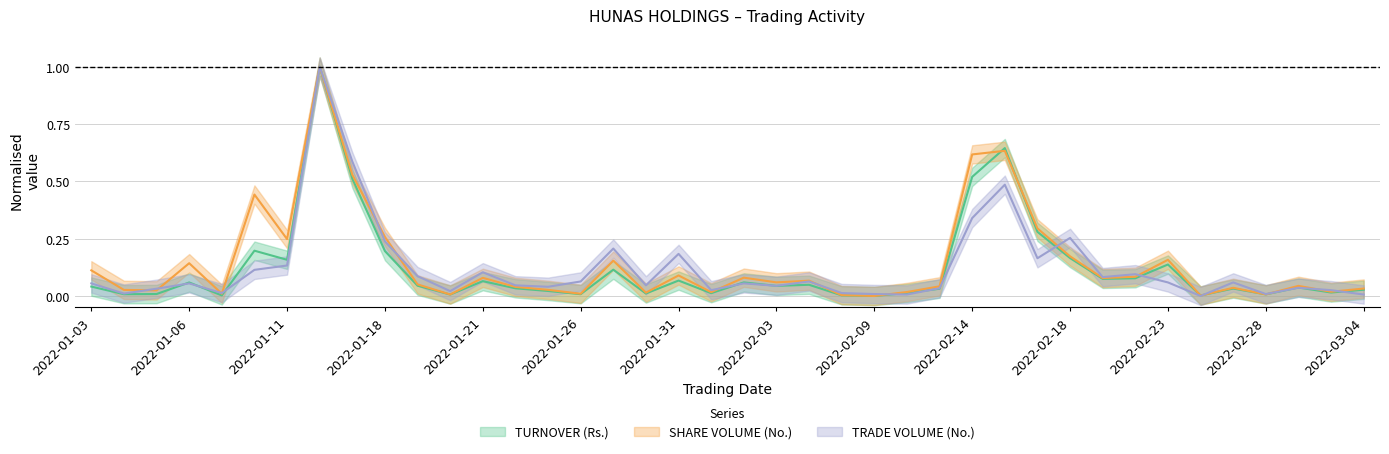

What is the difference between the SHARE_VOLUME_mean values at 2022-02-21 and 2022-01-20?

0.1